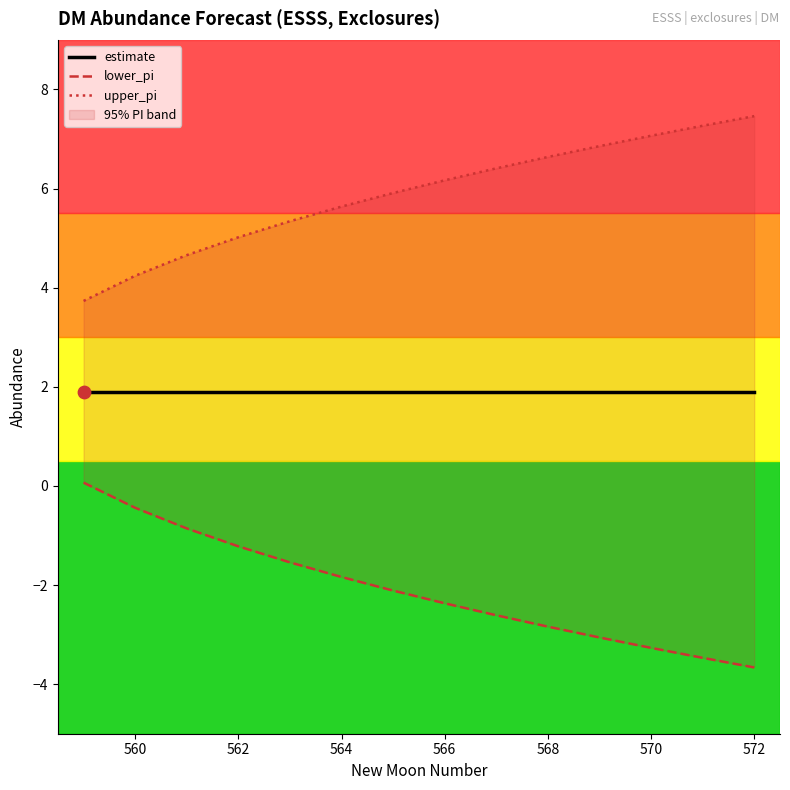

Which series reaches the minimum Y coordinate?

lower_pi